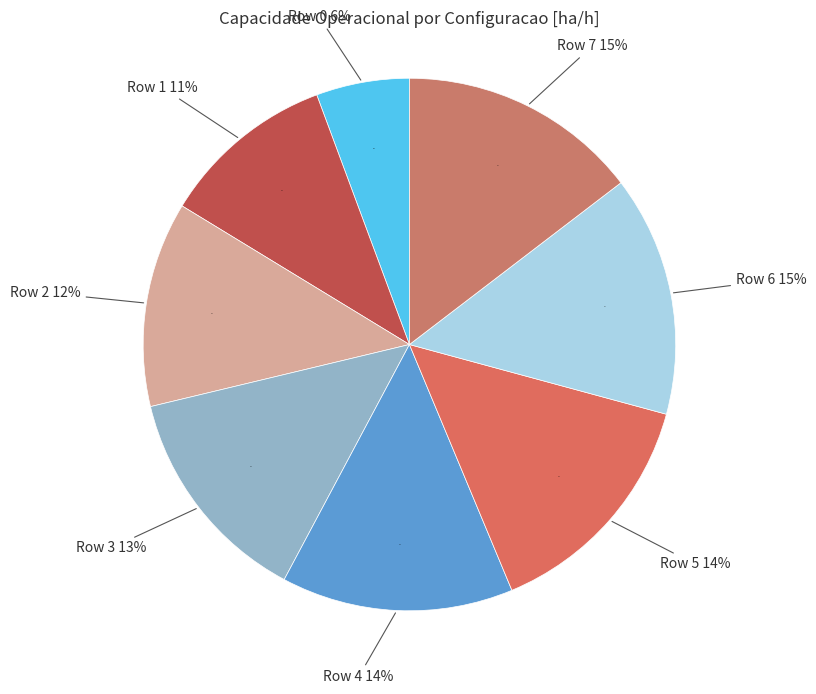

Which category has the biggest portion of the pie?

Row 6